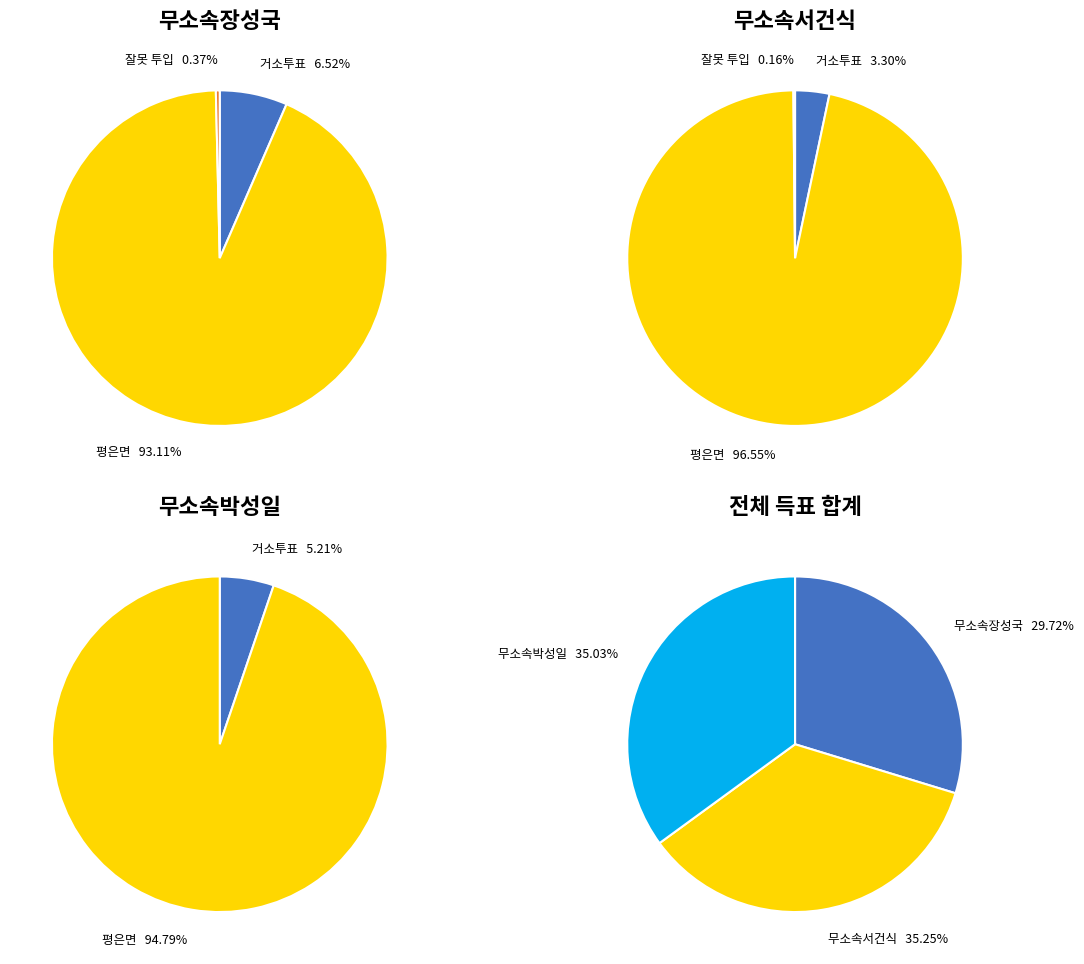

How many slices are in this pie chart?

3